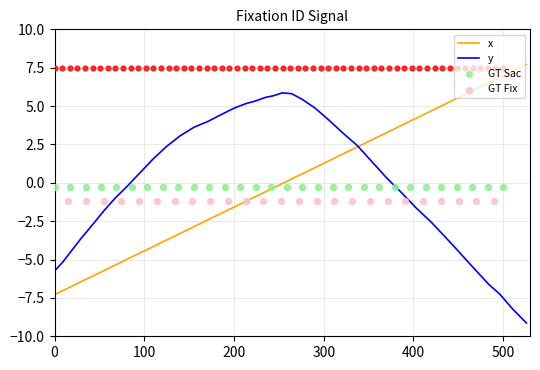

Which series has the widest spread of Y values?

x